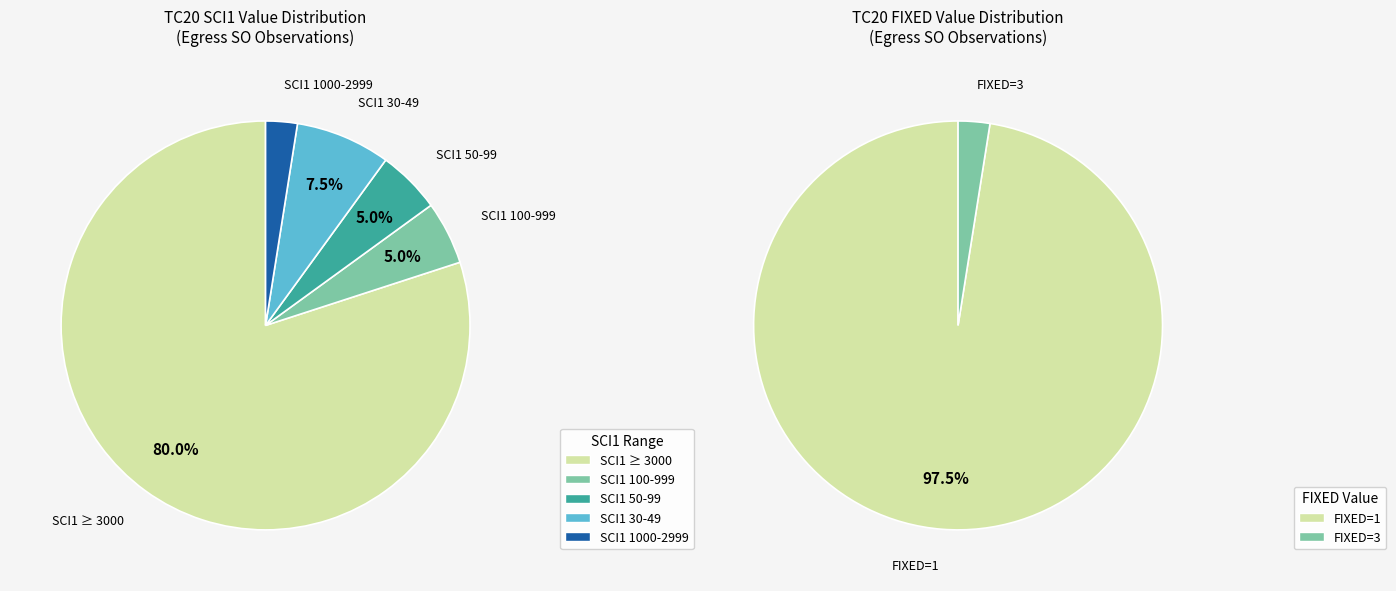

True or false: 36 accounts for 1% of the total.

False